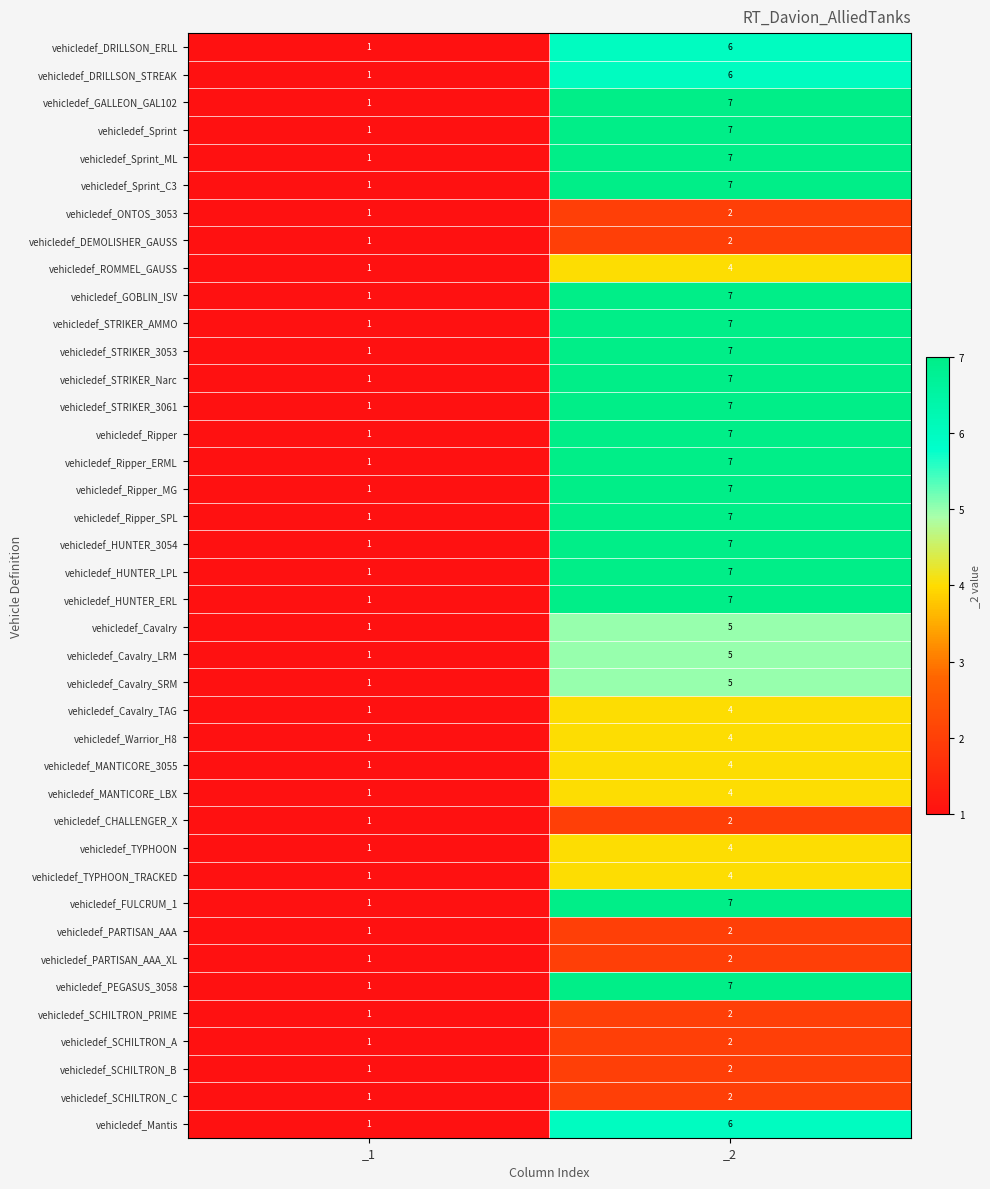

At which category is the sum across all series the highest?

_2